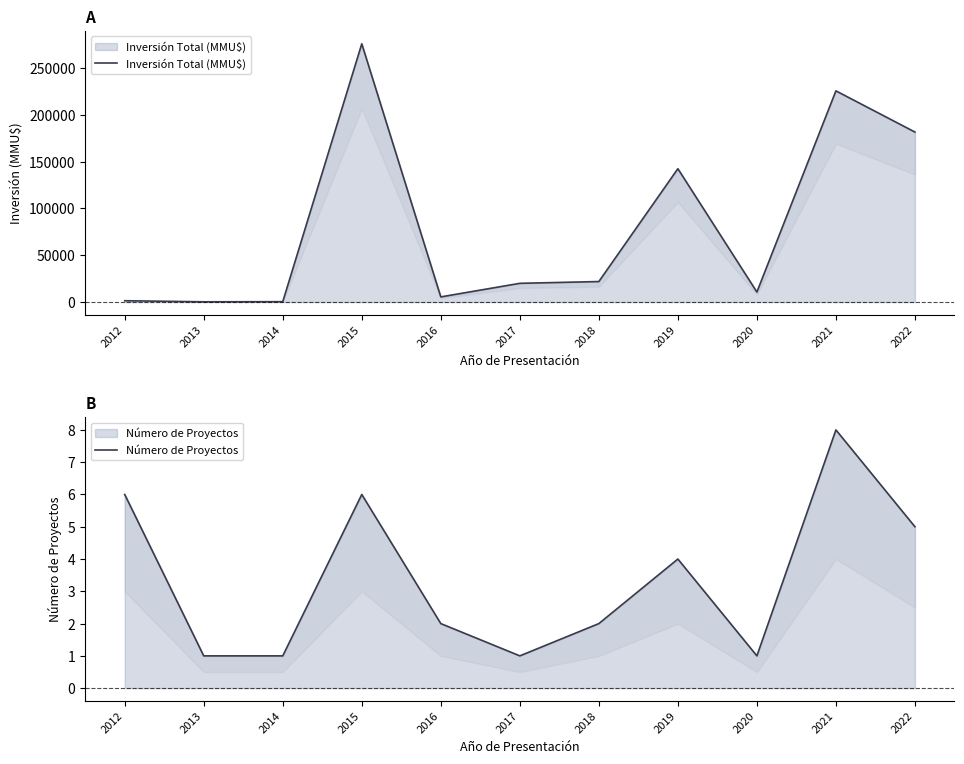

What is the minimum value for Número de Proyectos?

1